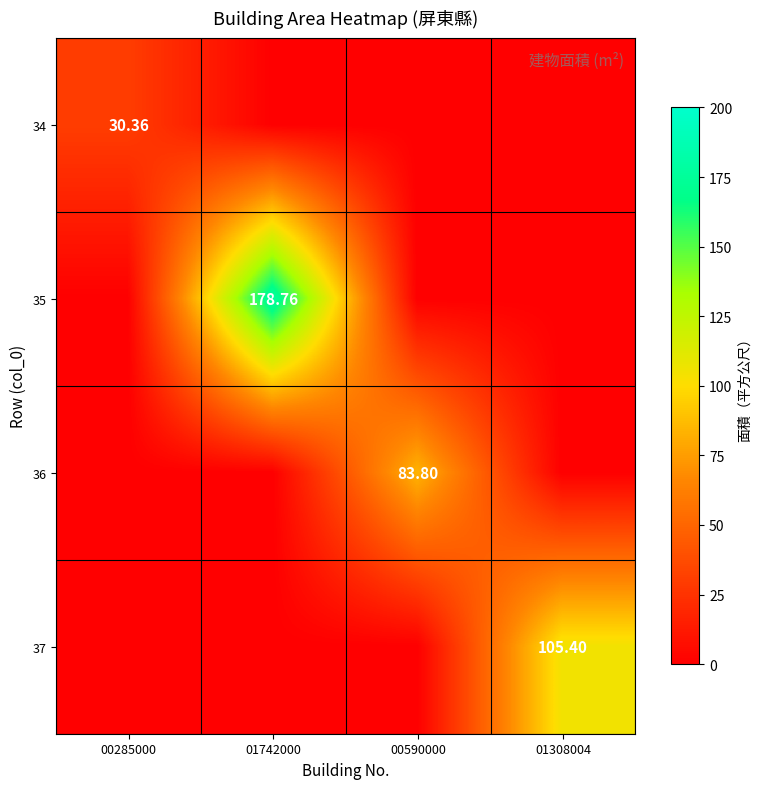

At how many categories does at least one series exceed 15?

4